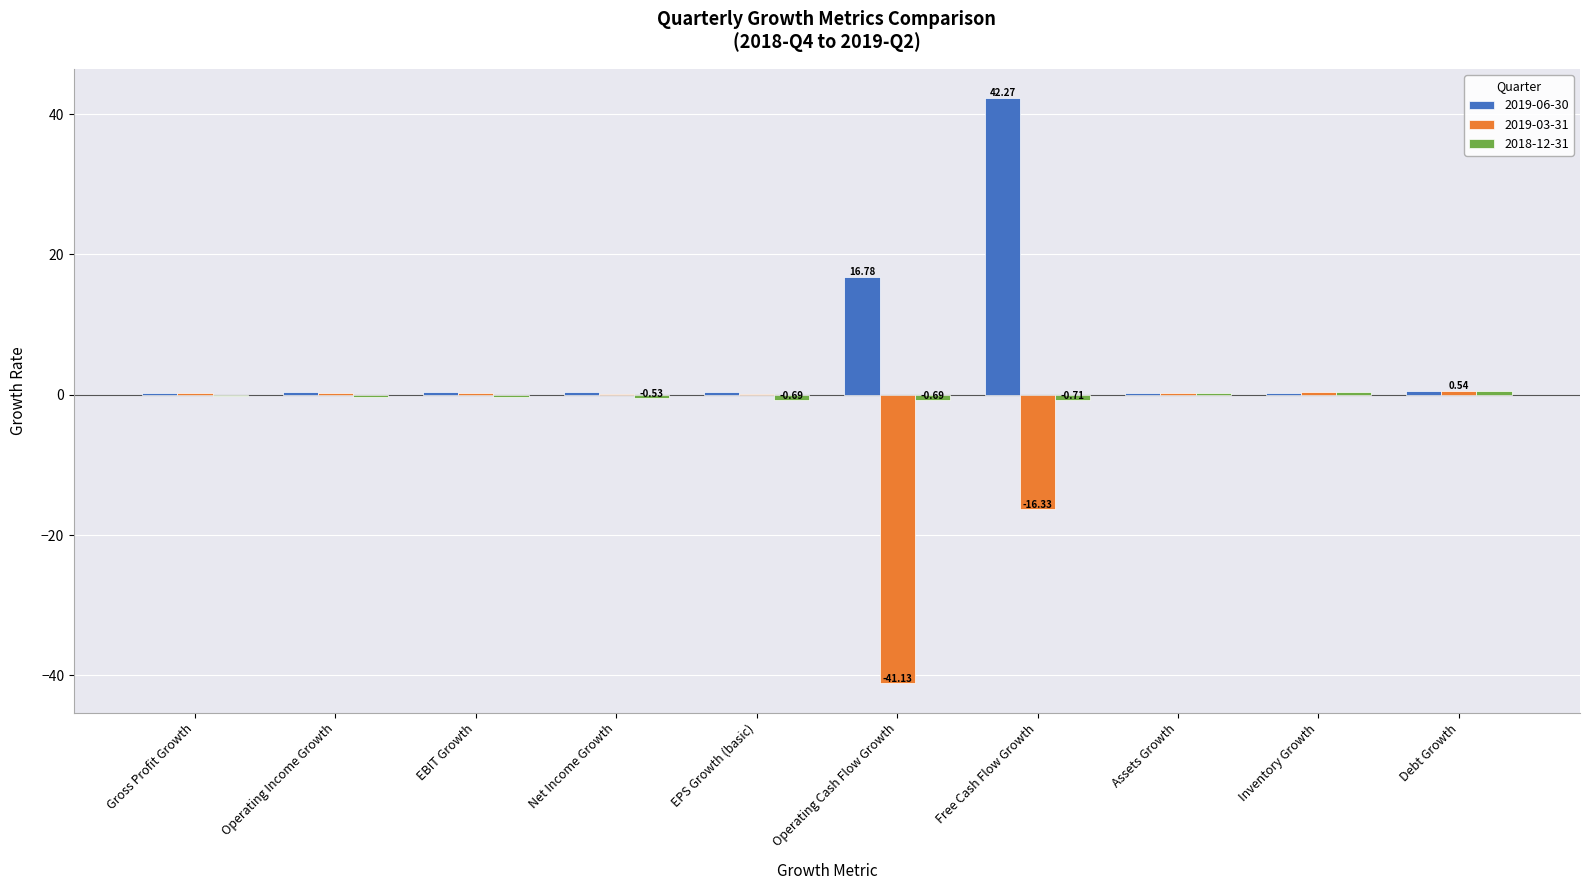

At which category is the sum across all series the highest?

Free Cash Flow Growth